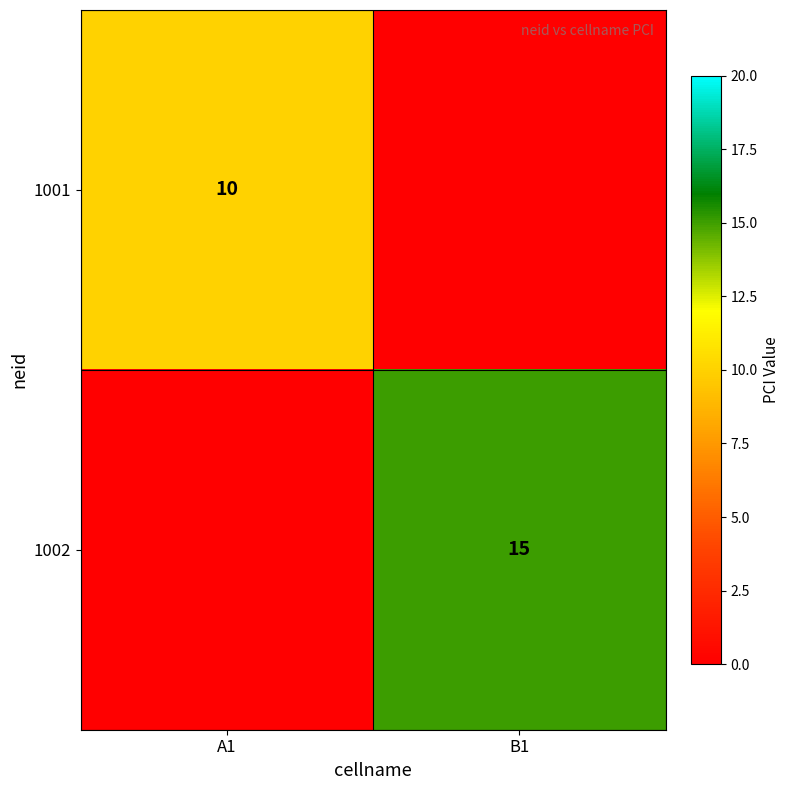

Is it true that 1002 equals 15 at B1?

True